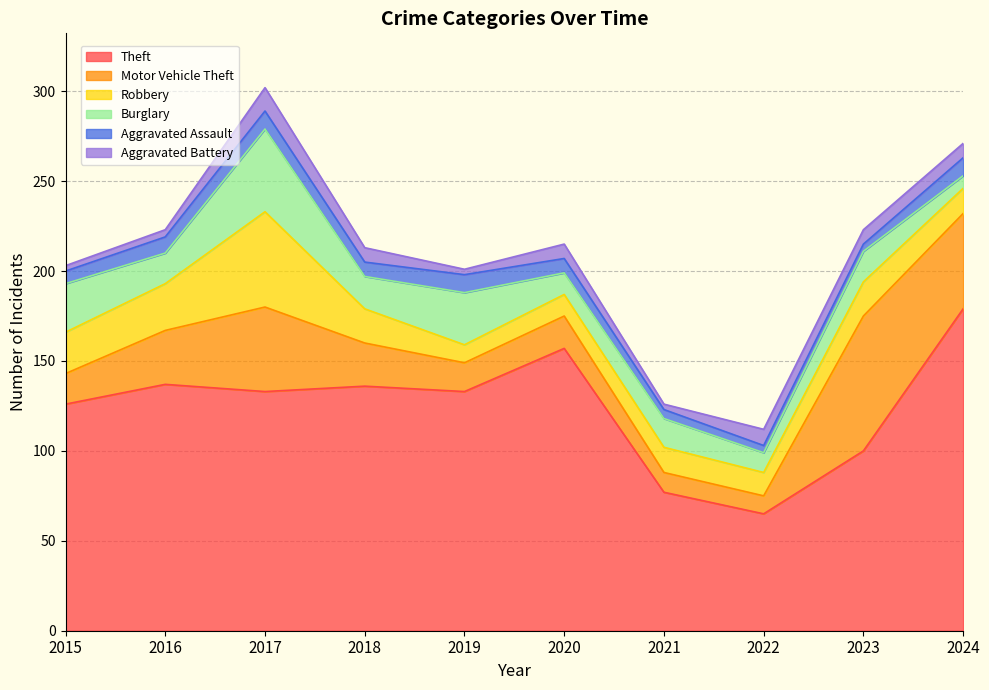

How many lines are shown in the chart?

6